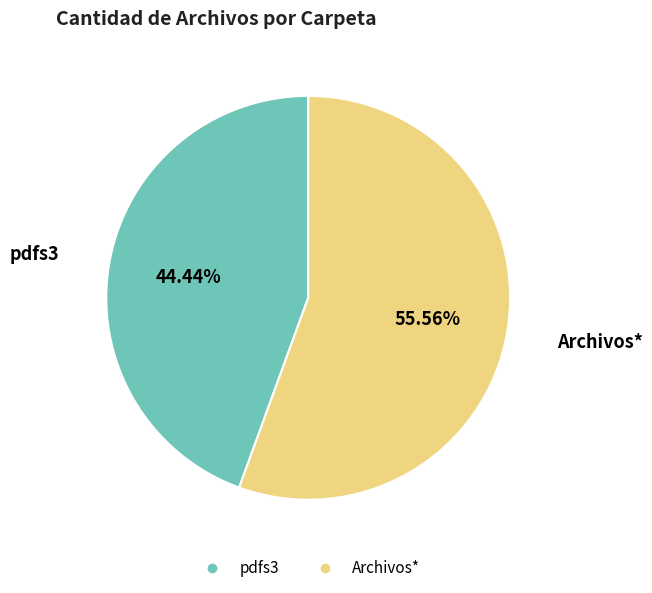

Which has a higher value, pdfs3 or Archivos*?

Archivos*